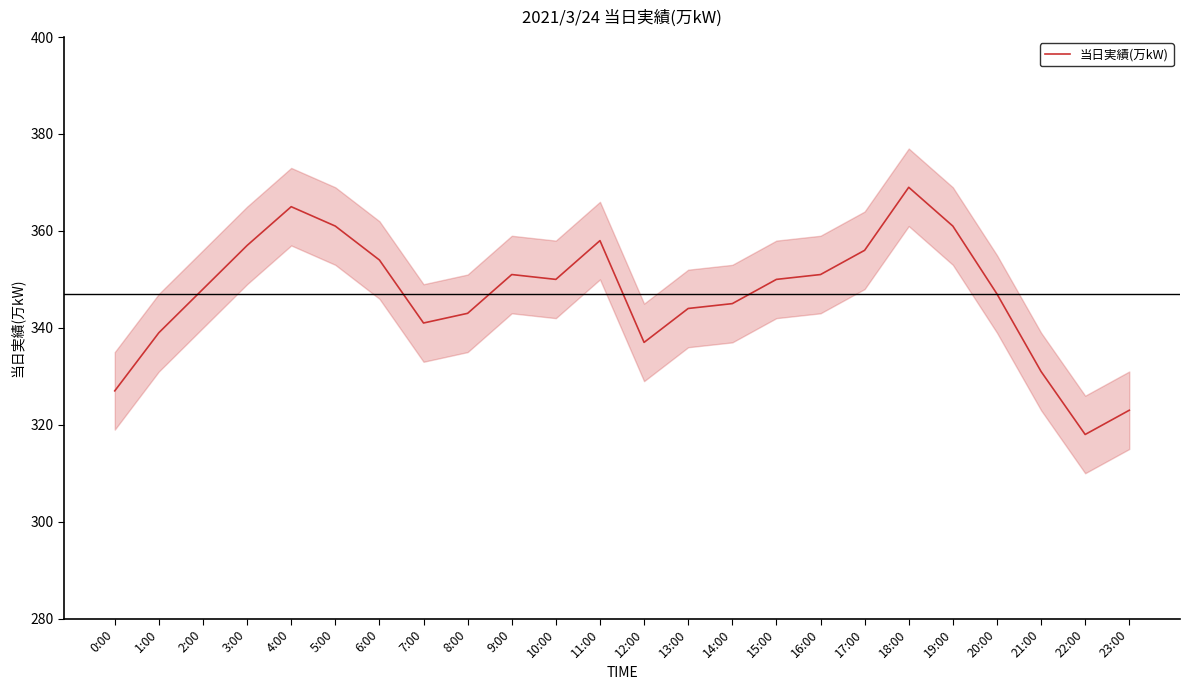

How many points are higher than both their immediate neighbors (excluding endpoints)?

4